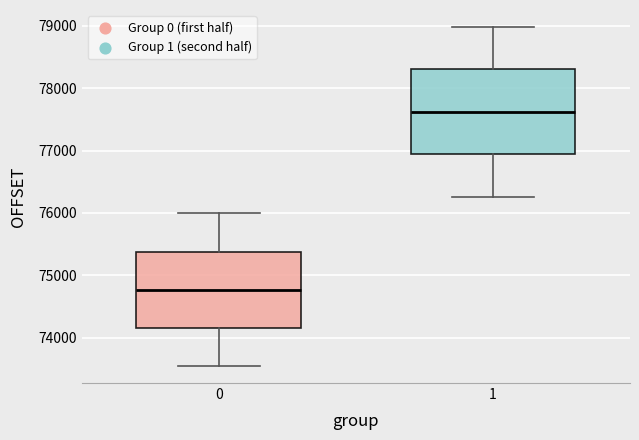

Reading left to right, transcribe this box plot: for each box, give where its median line is, the range the box spans, and where its two whiskers end, as read against the y-axis. The values are not printed on the chart, so give them approximately, as read against the axis.

0: median 74800, box 74200 to 75400, whiskers 73500 to 76000
1: median 77600, box 76900 to 78300, whiskers 76300 to 79000